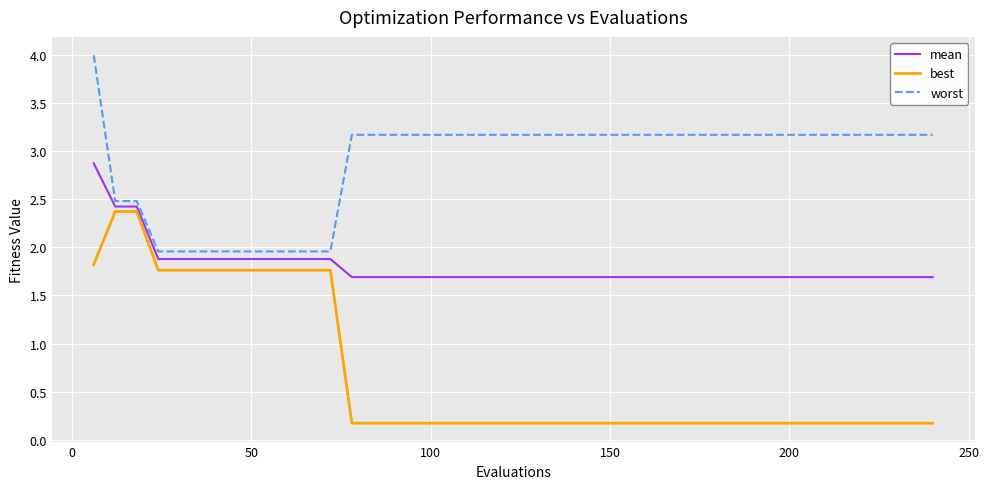

What is the maximum value shown in the chart?

4.0